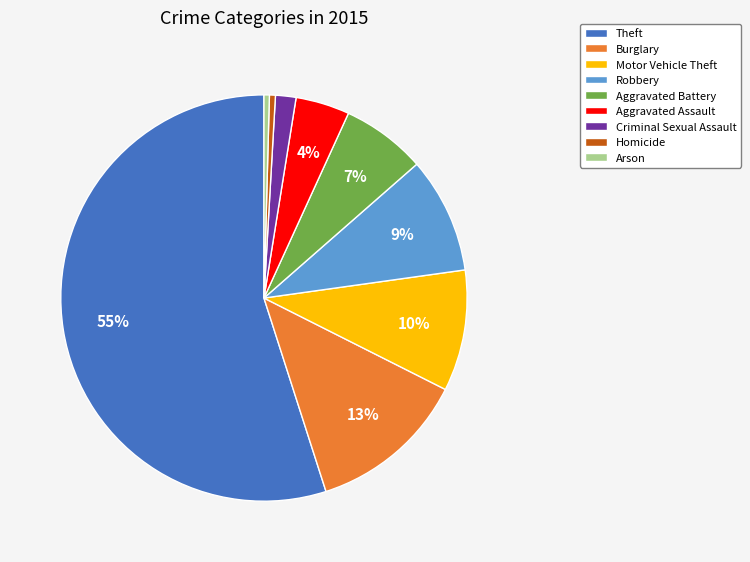

The Criminal Sexual Assault slice represents 2% of the pie. True or false?

True